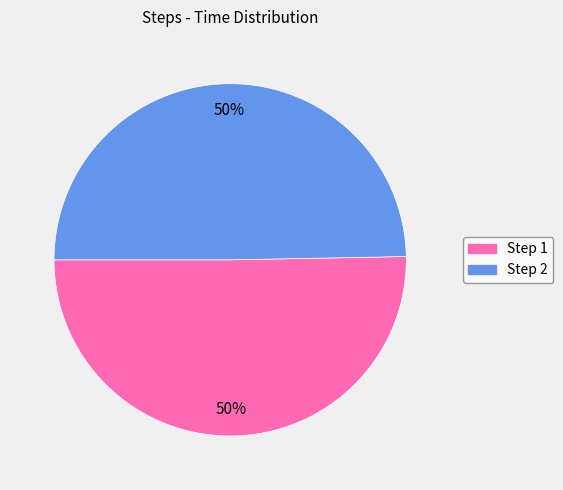

How many slices are in this pie chart?

2